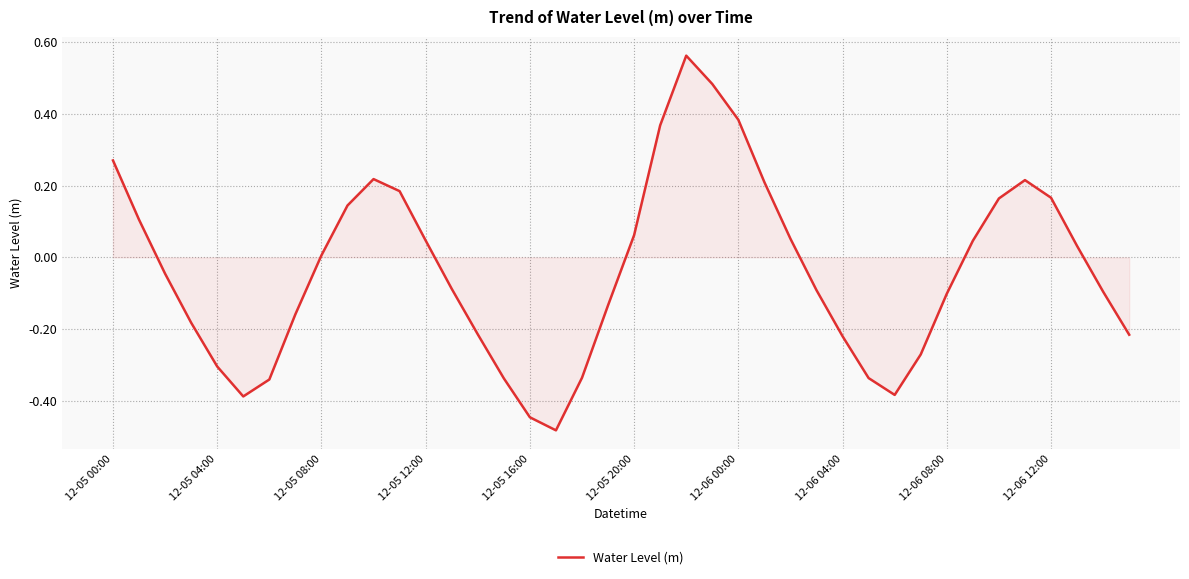

What is the difference between the maximum and minimum values?

1.0